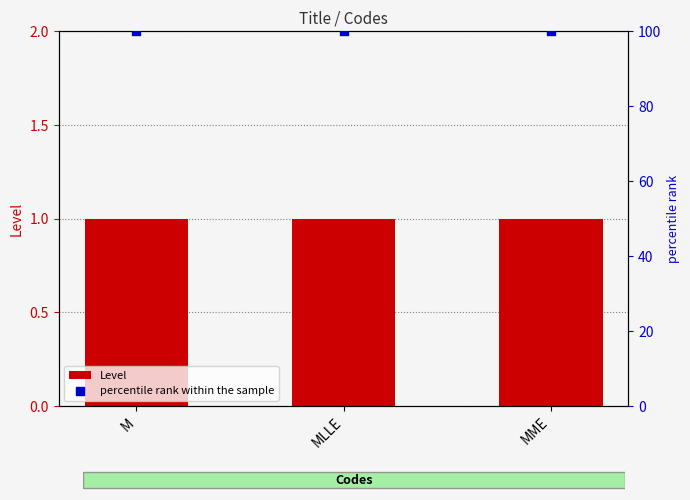

Which series has the largest total across all categories?

percentile rank within the sample